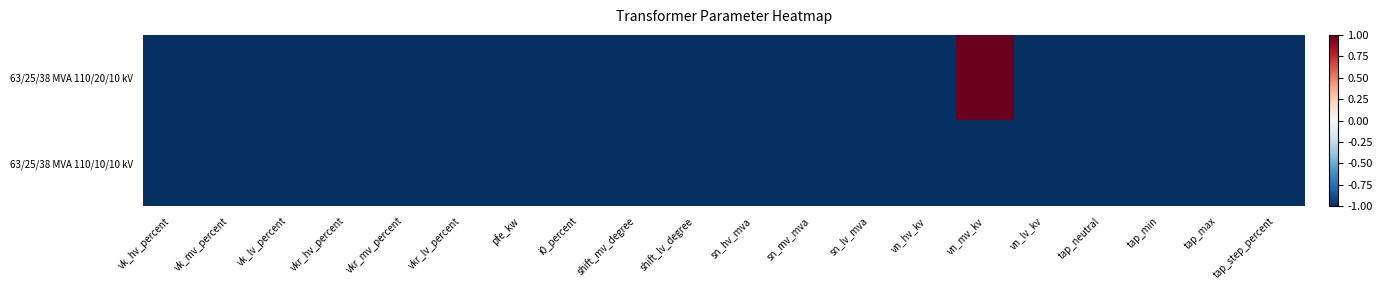

Reading left to right, extract all data points from this chart.

63/25/38 MVA 110/20/10 kV: vk_hv_percent=-1	vk_mv_percent=-1	vk_lv_percent=-1	vkr_hv_percent=-1	vkr_mv_percent=-1	vkr_lv_percent=-1	pfe_kw=-1	i0_percent=-1	shift_mv_degree=-1	shift_lv_degree=-1	sn_hv_mva=-1	sn_mv_mva=-1	sn_lv_mva=-1	vn_hv_kv=-1	vn_mv_kv=1	vn_lv_kv=-1	tap_neutral=-1	tap_min=-1	tap_max=-1	tap_step_percent=-1
63/25/38 MVA 110/10/10 kV: vk_hv_percent=-1	vk_mv_percent=-1	vk_lv_percent=-1	vkr_hv_percent=-1	vkr_mv_percent=-1	vkr_lv_percent=-1	pfe_kw=-1	i0_percent=-1	shift_mv_degree=-1	shift_lv_degree=-1	sn_hv_mva=-1	sn_mv_mva=-1	sn_lv_mva=-1	vn_hv_kv=-1	vn_mv_kv=-1	vn_lv_kv=-1	tap_neutral=-1	tap_min=-1	tap_max=-1	tap_step_percent=-1